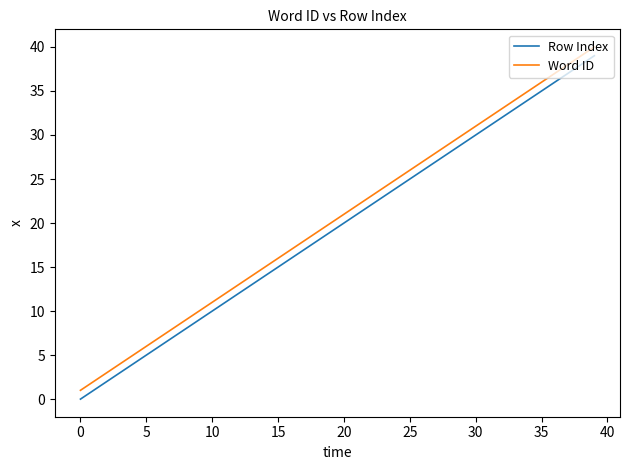

What is the difference between the maximum and minimum values in the Row Index series?

39